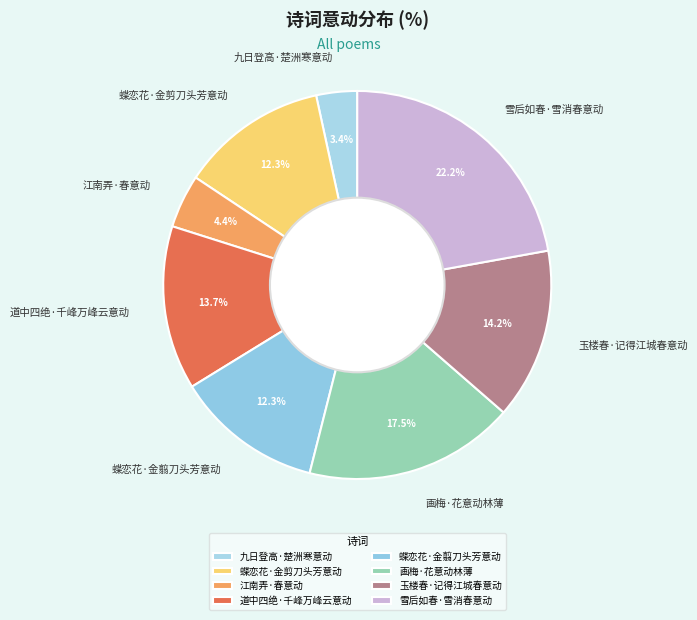

What is the smallest slice in the pie chart?

九日登高·楚洲寒意动